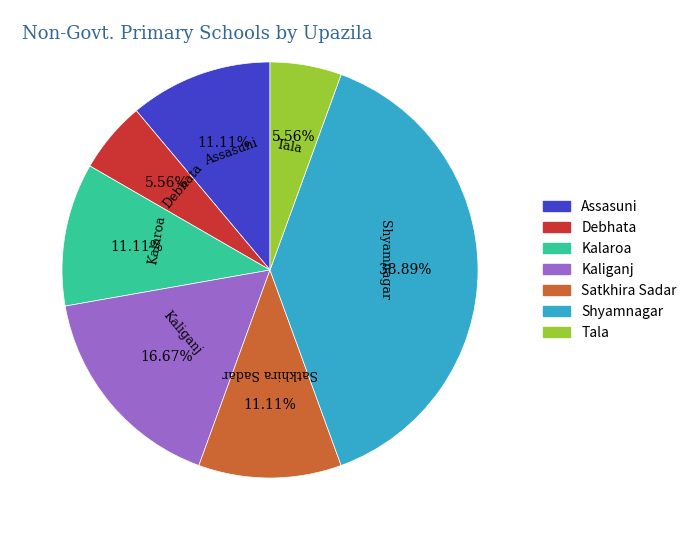

Is the sum of Kalaroa and Debhata greater than half?

No